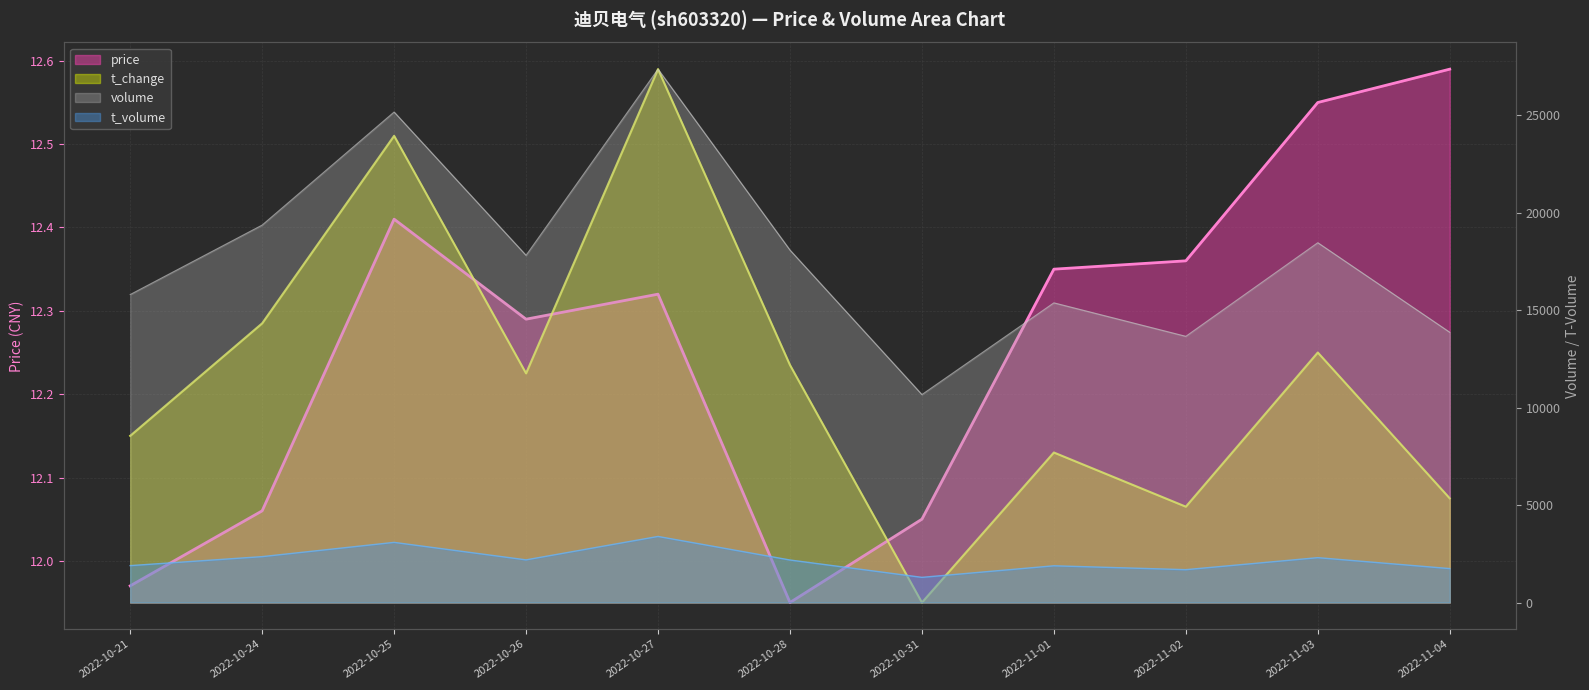

True or false: volume has more than 1 points higher than both neighbors.

True